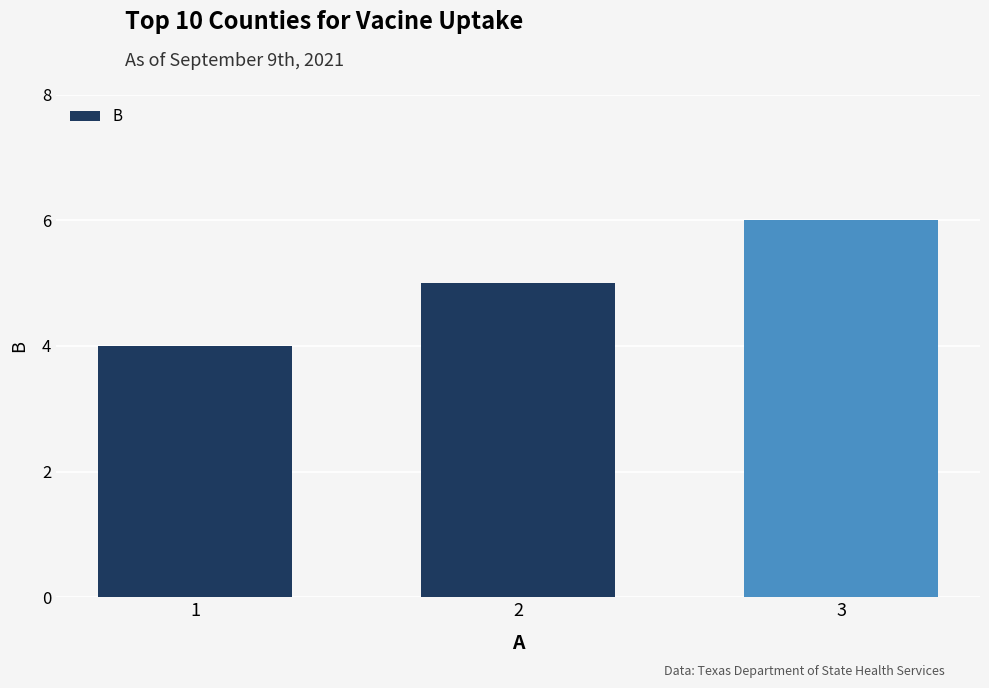

Reading right to left, what are all the values shown in this chart?

6	5	4